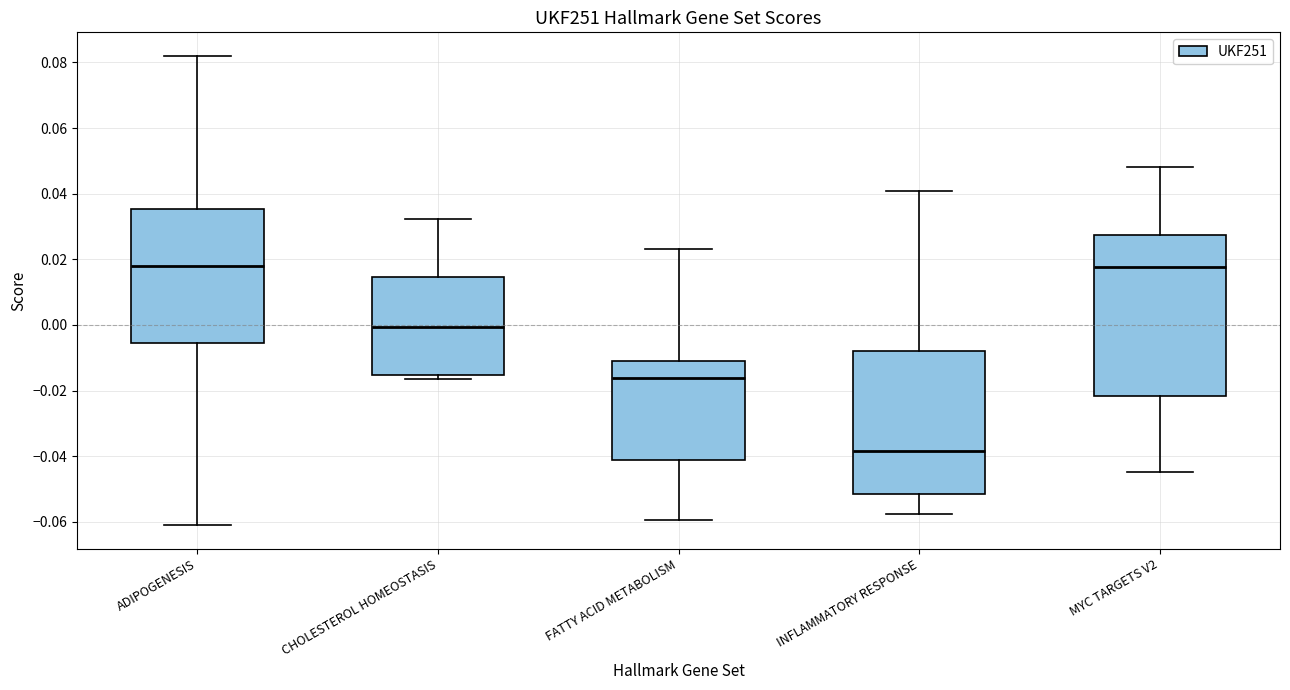

Reading left to right, transcribe this box plot: for each box, give where its median line is, the range the box spans, and where its two whiskers end, as read against the y-axis. The values are not printed on the chart, so give them approximately, as read against the axis.

ADIPOGENESIS: median 0.018, box -0.006 to 0.036, whiskers -0.062 to 0.082
CHOLESTEROL HOMEOSTASIS: median 0.000, box -0.016 to 0.014, whiskers -0.016 (just below the box's lower edge) to 0.032
FATTY ACID METABOLISM: median -0.016, box -0.042 to -0.010, whiskers -0.060 to 0.024
INFLAMMATORY RESPONSE: median -0.038, box -0.052 to -0.008, whiskers -0.058 to 0.040
MYC TARGETS V2: median 0.018, box -0.022 to 0.028, whiskers -0.044 to 0.048